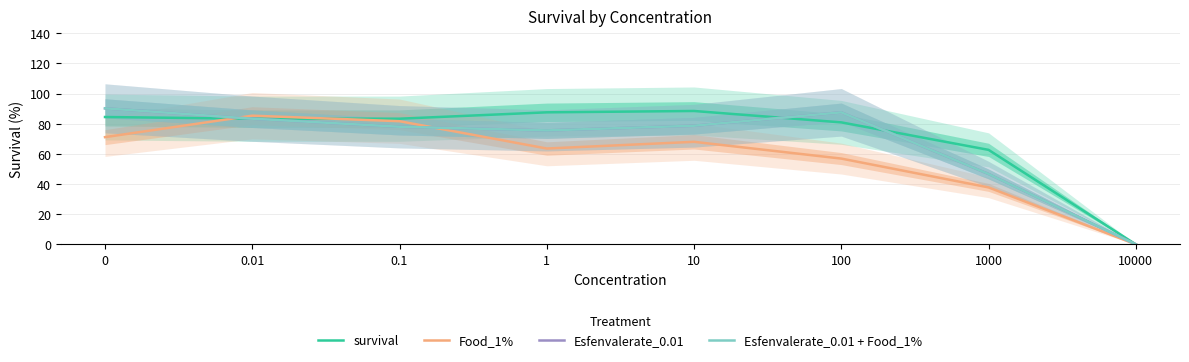

Reading left to right, transcribe all the data shown in this chart.

survival: 84.4	83.3	83.3	87.6	88.4	80.9	62.7	0.0
Food_1%: 71.1	85.3	81.7	63.6	68.0	56.9	37.8	0.0
Esfenvalerate_0.01: 90.2	83.3	78.0	75.6	78.7	87.6	46.7	0.0
Esfenvalerate_0.01 + Food_1%: 90.2	83.3	78.0	75.6	78.7	87.6	46.7	0.0